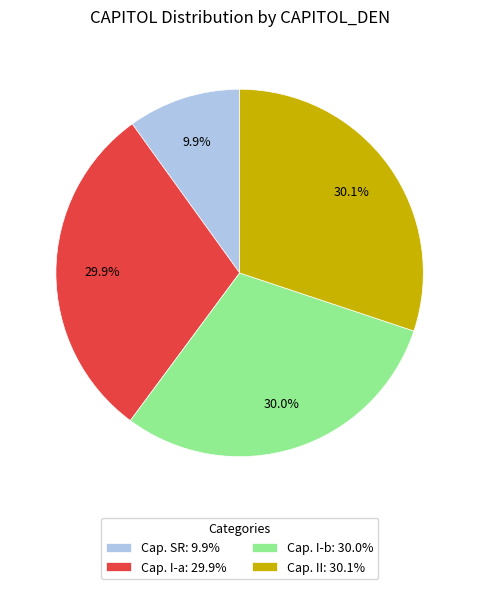

What is the ratio of the value at Cap. II to the value at Cap. SR?

3.0